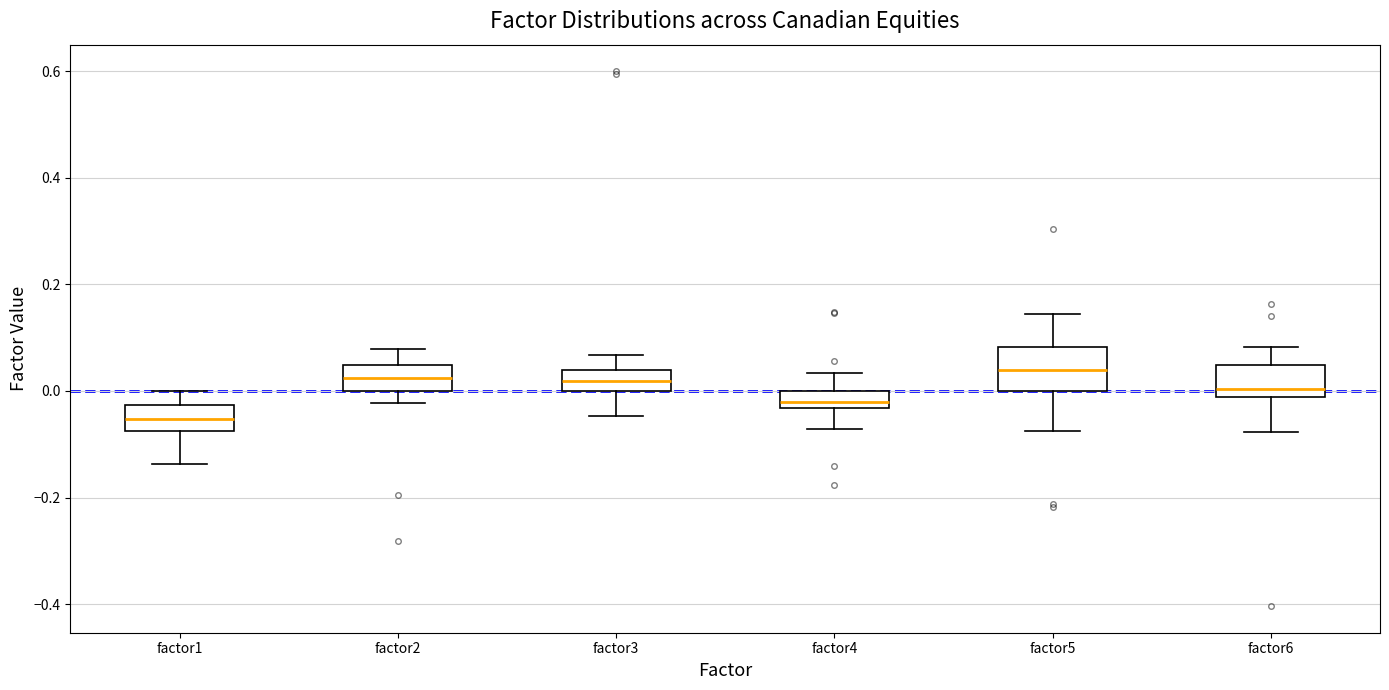

Where does the upper whisker of the box for factor5 end on the y-axis? The values are not printed on the chart, so give them approximately, as read against the axis.

0.14